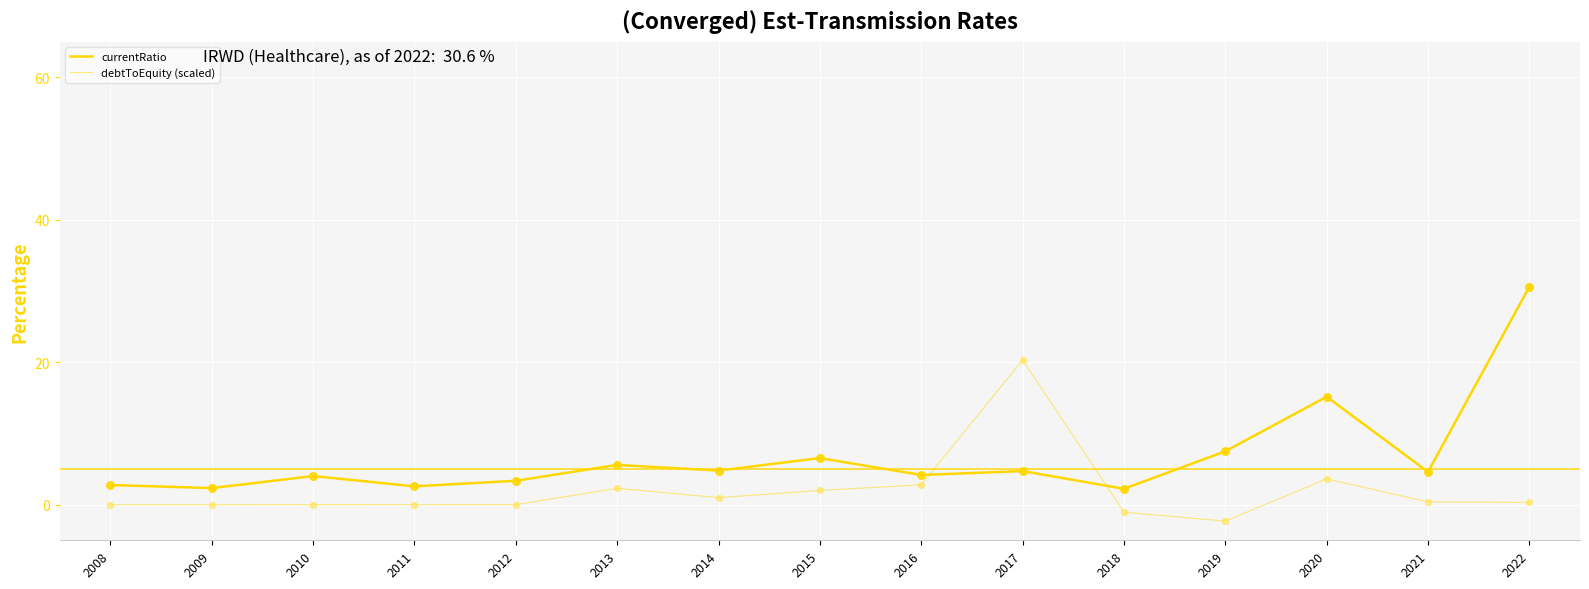

Does the chart have visible grid lines?

Yes